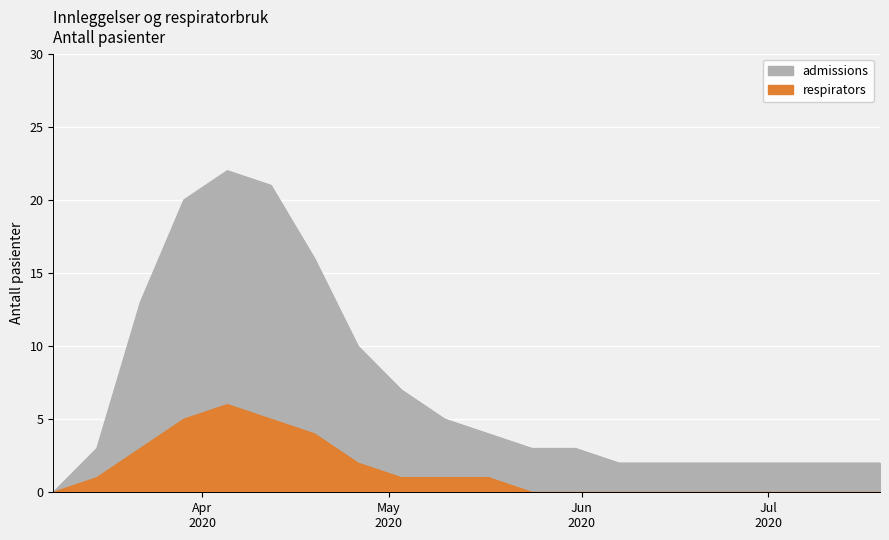

Is it true that respirators equals 4 at 2020-06-07?

False